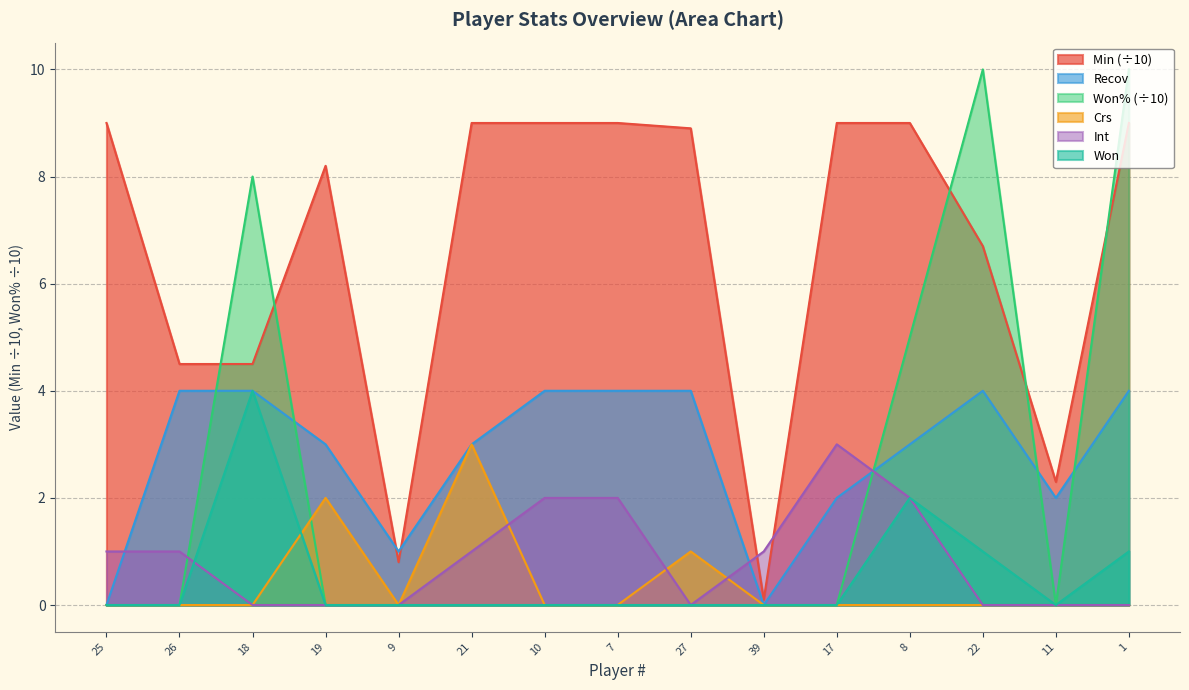

Reading left to right, extract all data points from this chart.

Min: 25=9.0	26=4.5	18=4.5	19=8.2	9=0.8	21=9.0	10=9.0	7=9.0	27=8.9	39=0.1	17=9.0	8=9.0	22=6.7	11=2.3	1=9.0
Recov: 25=0.0	26=4.0	18=4.0	19=3.0	9=1.0	21=3.0	10=4.0	7=4.0	27=4.0	39=0.0	17=2.0	8=3.0	22=4.0	11=2.0	1=4.0
Won%: 25=0.0	26=0.0	18=8.0	19=0.0	9=0.0	21=0.0	10=0.0	7=0.0	27=0.0	39=0.0	17=0.0	8=5.0	22=10.0	11=0.0	1=10.0
Crs: 25=0.0	26=0.0	18=0.0	19=2.0	9=0.0	21=3.0	10=0.0	7=0.0	27=1.0	39=0.0	17=0.0	8=0.0	22=0.0	11=0.0	1=0.0
Int: 25=1.0	26=1.0	18=0.0	19=0.0	9=0.0	21=1.0	10=2.0	7=2.0	27=0.0	39=1.0	17=3.0	8=2.0	22=0.0	11=0.0	1=0.0
Won: 25=0.0	26=0.0	18=4.0	19=0.0	9=0.0	21=0.0	10=0.0	7=0.0	27=0.0	39=0.0	17=0.0	8=2.0	22=1.0	11=0.0	1=1.0